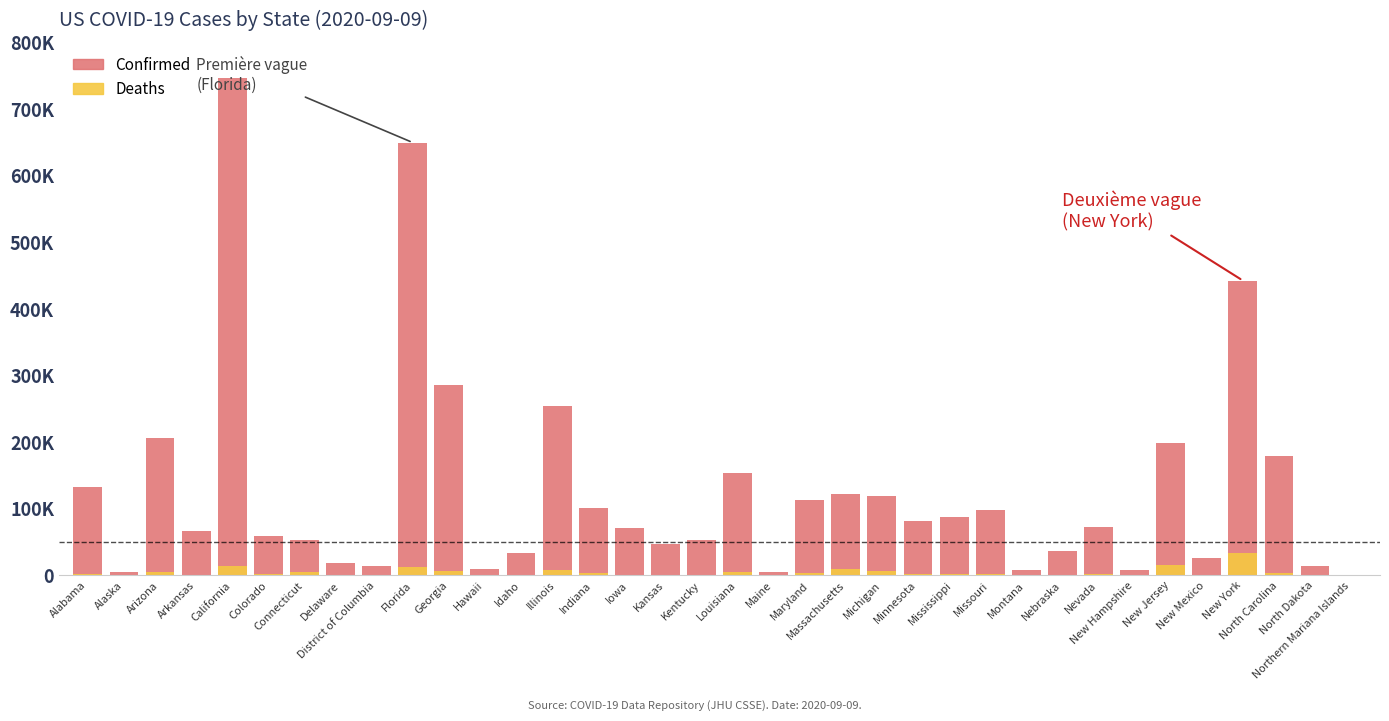

What position from the left is Alaska?

2